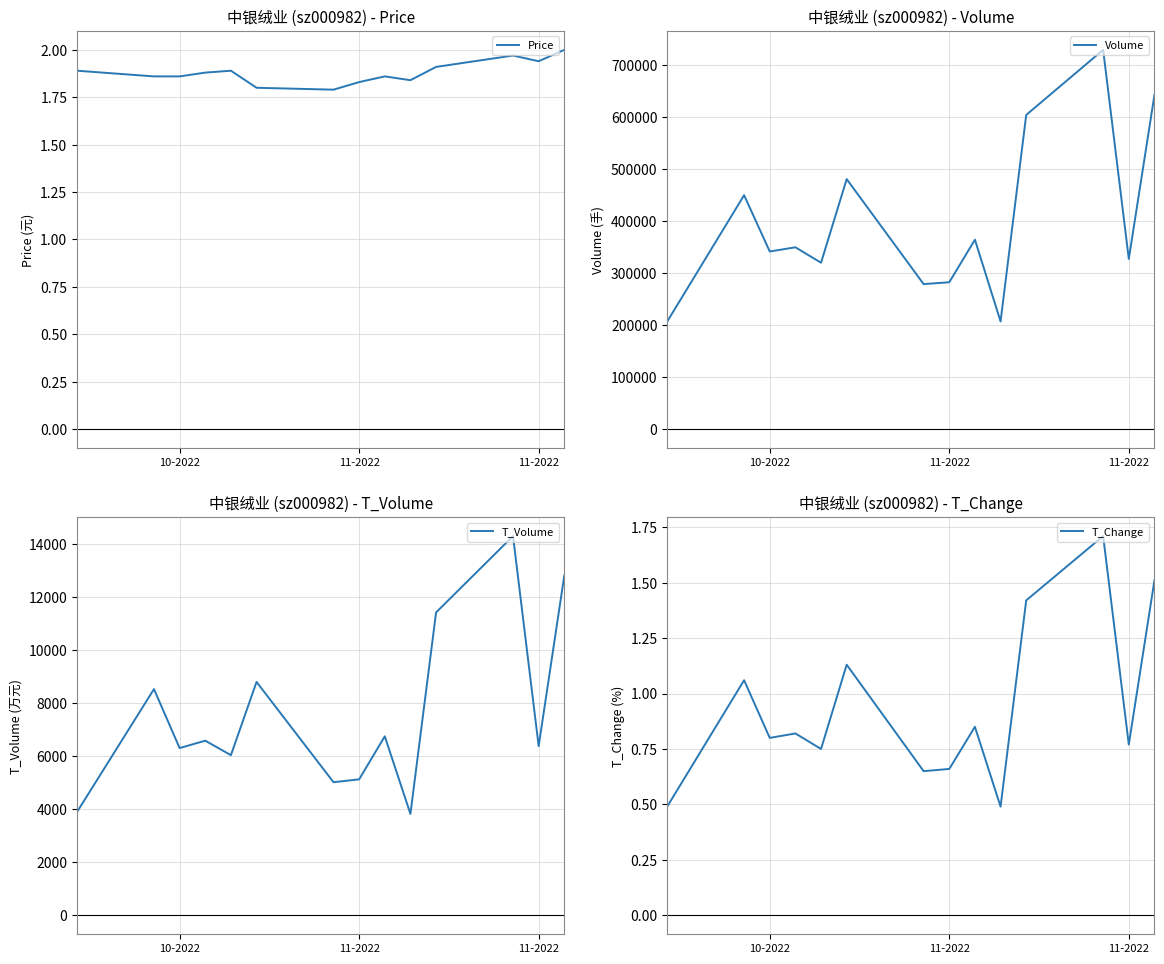

Is this an area chart (filled region under the line)?

No